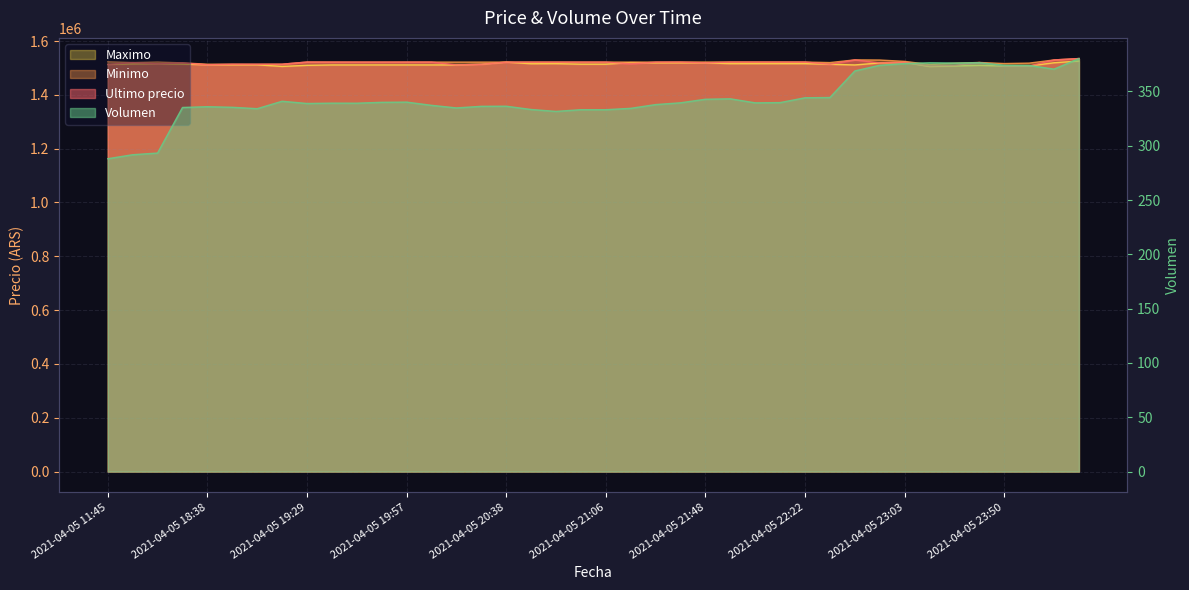

Between 2021-04-05 23:13 and 2021-04-05 18:53, which is larger?

2021-04-05 18:53